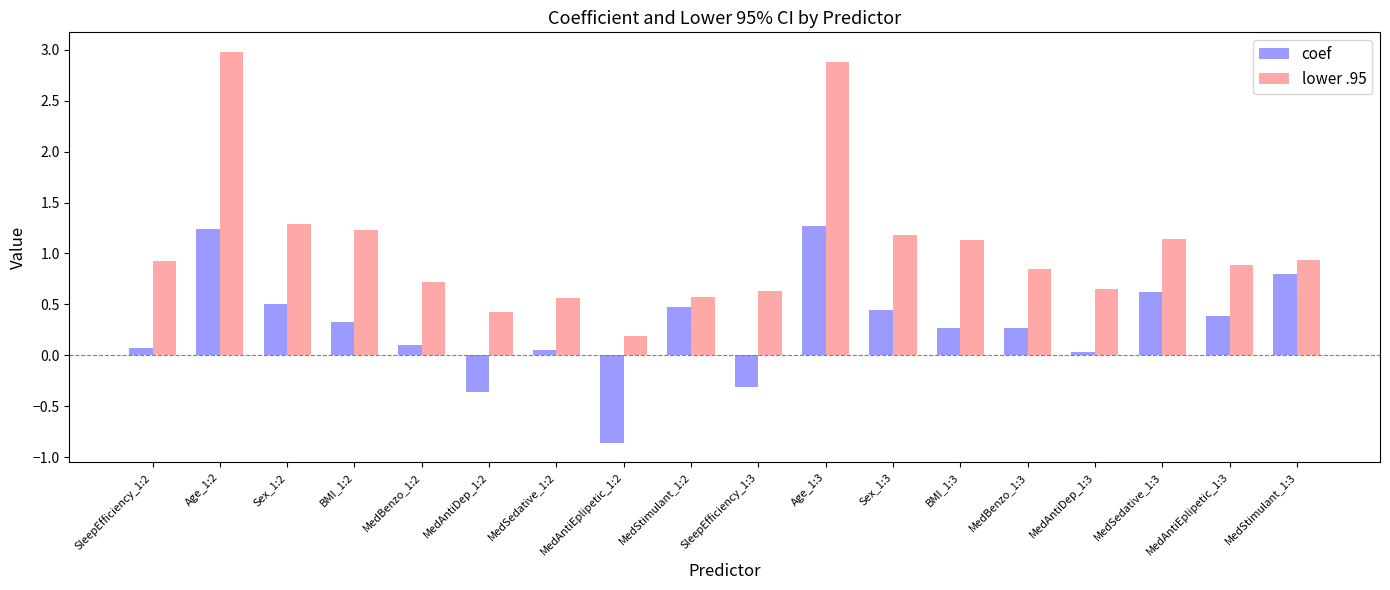

Is it true that lower .95 equals 0.6 at MedStimulant_1:2?

True